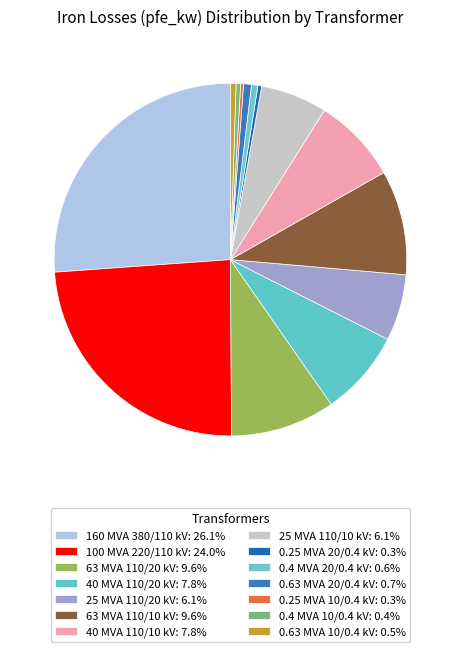

Is there a majority slice in this chart?

No